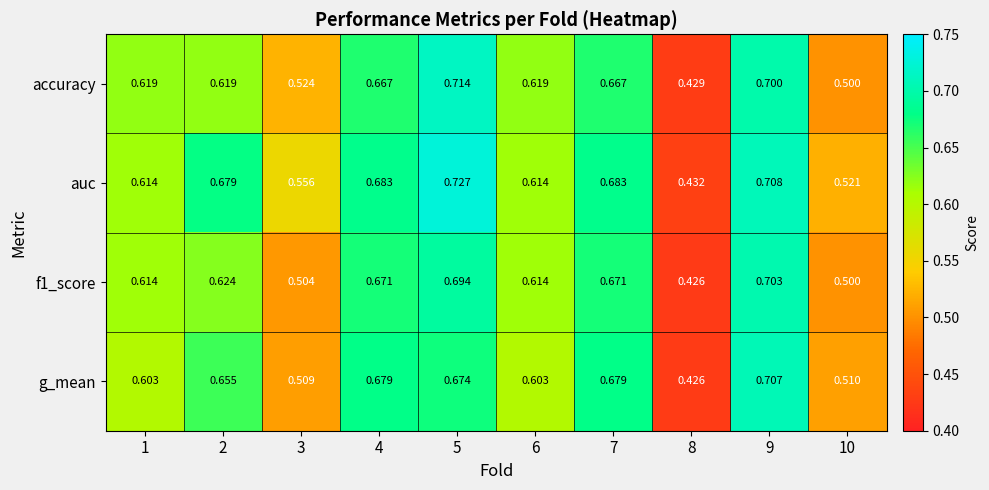

Is the value of auc at 1 greater than the value of accuracy at 5?

No